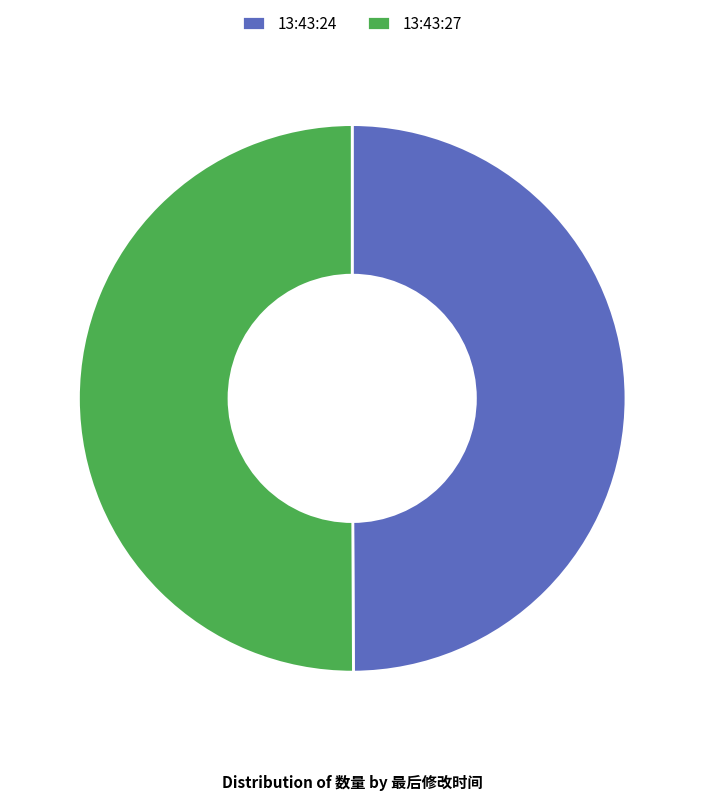

Is it true that 13:43:24 is 50% of the pie?

True